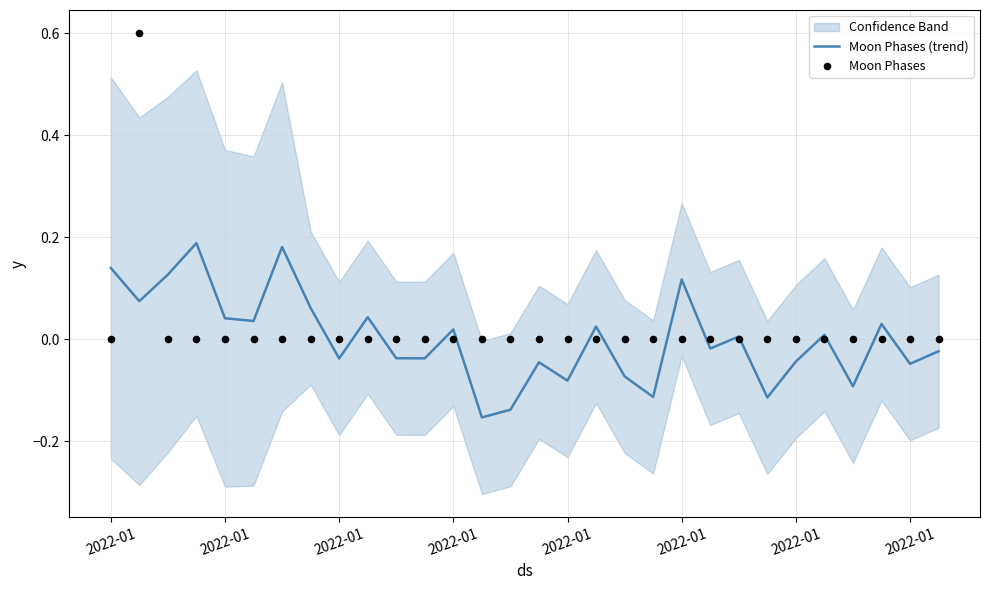

At how many categories does at least one series exceed 0?

15